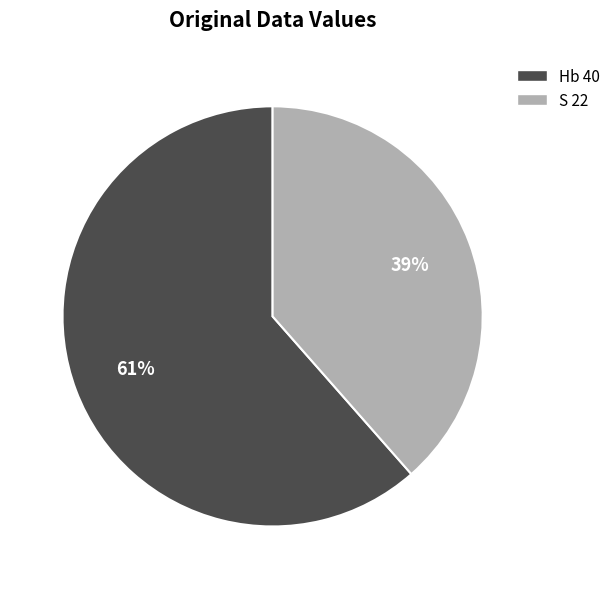

Is it true that Hb 40 is 69% of the pie?

False